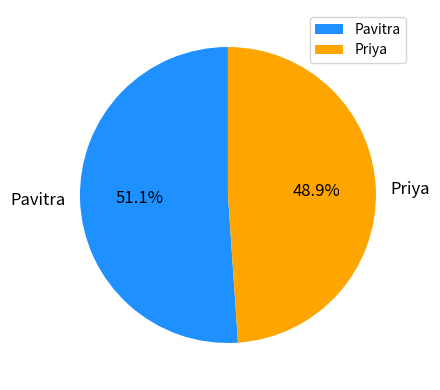

Is it true that Priya is 49% of the pie?

True